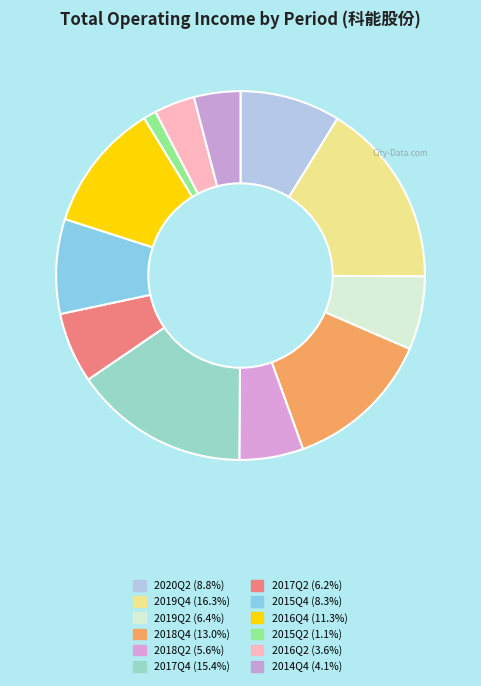

How many slices are in this pie chart?

12